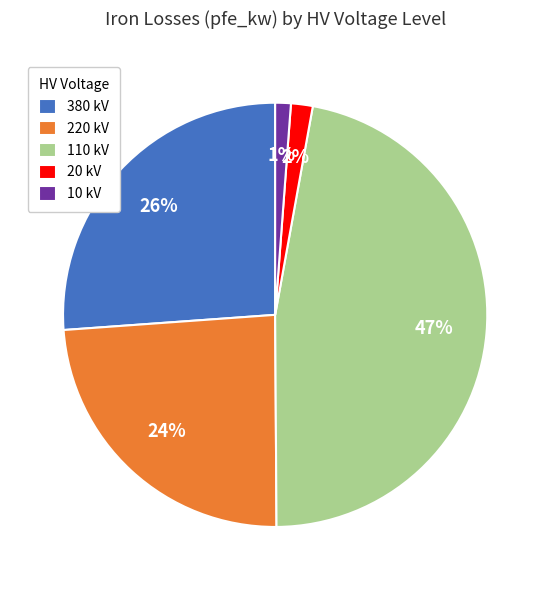

Which slice is the largest?

110 kV